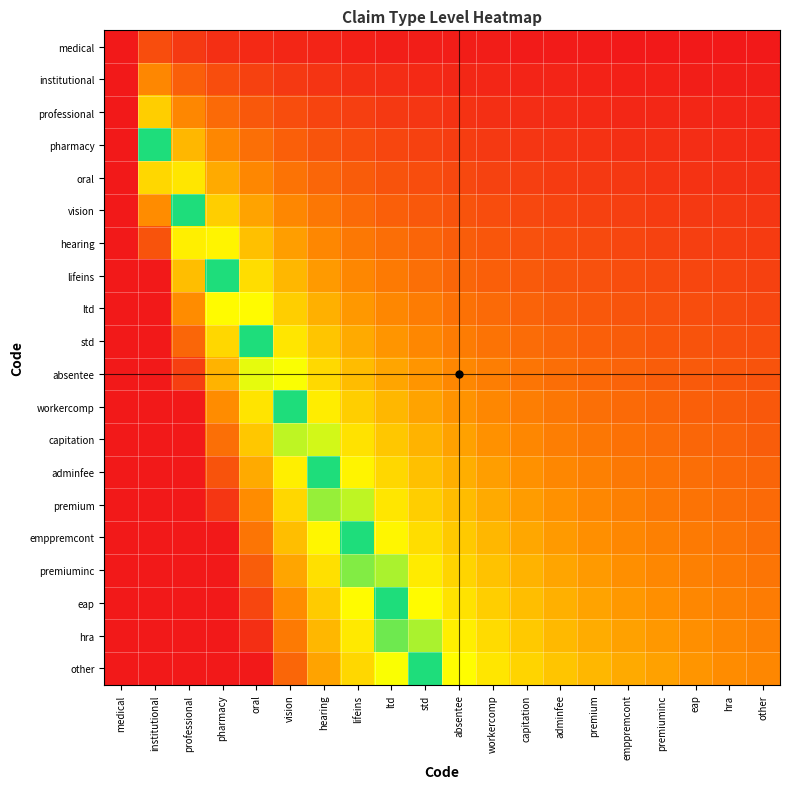

What is the total value across all series at eap?

11.7